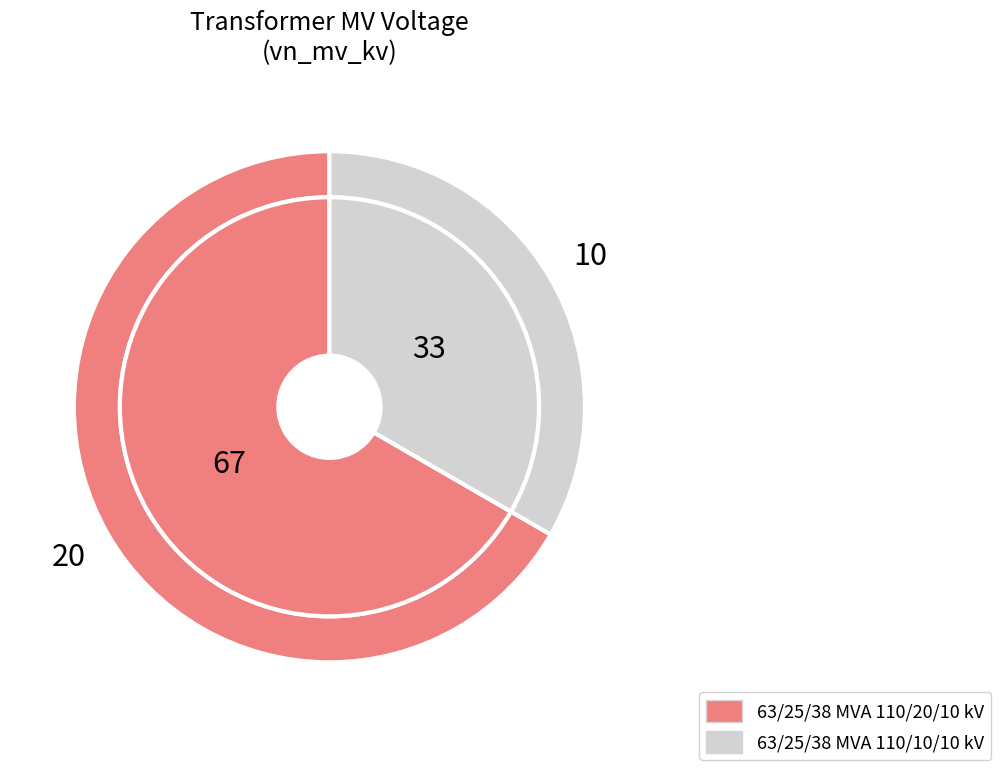

To the nearest percent, what is the combined percentage of 63/25/38 MVA 110/20/10 kV and 63/25/38 MVA 110/10/10 kV?

100%